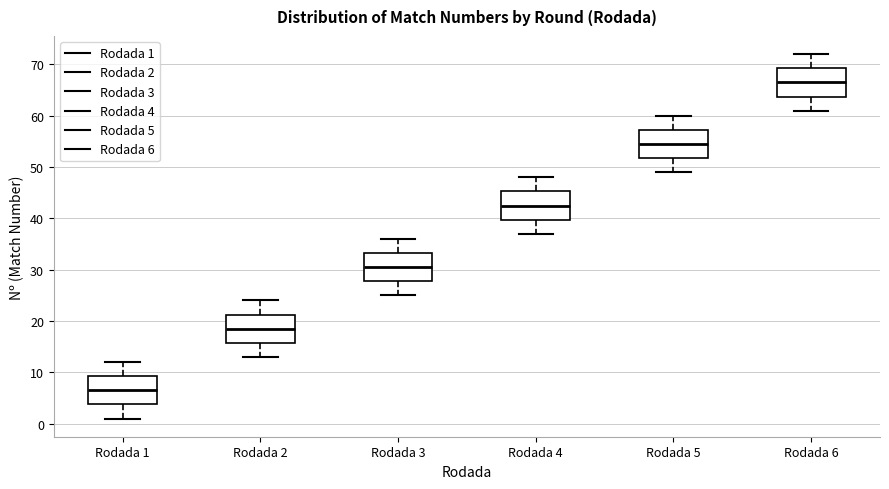

Reading left to right, transcribe this box plot: for each box, give where its median line is, the range the box spans, and where its two whiskers end, as read against the y-axis. The values are not printed on the chart, so give them approximately, as read against the axis.

Rodada 1: median 7, box 4 to 9, whiskers 1 to 12
Rodada 2: median 19, box 16 to 21, whiskers 13 to 24
Rodada 3: median 31, box 28 to 33, whiskers 25 to 36
Rodada 4: median 43, box 40 to 45, whiskers 37 to 48
Rodada 5: median 55, box 52 to 57, whiskers 49 to 60
Rodada 6: median 67, box 64 to 69, whiskers 61 to 72